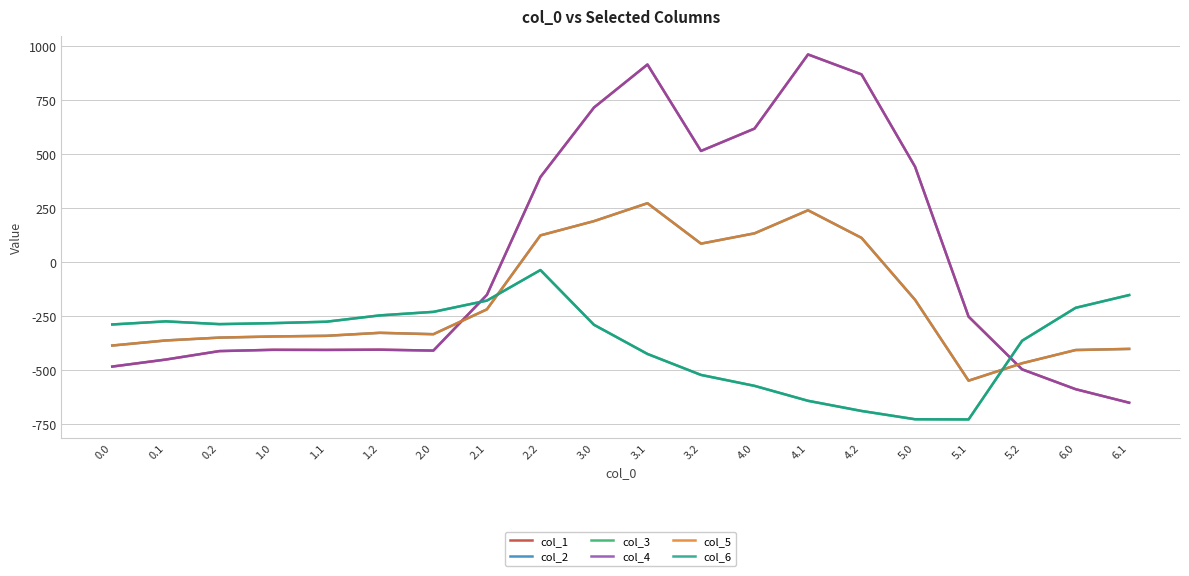

Does the chart display data point markers on the line(s)?

No